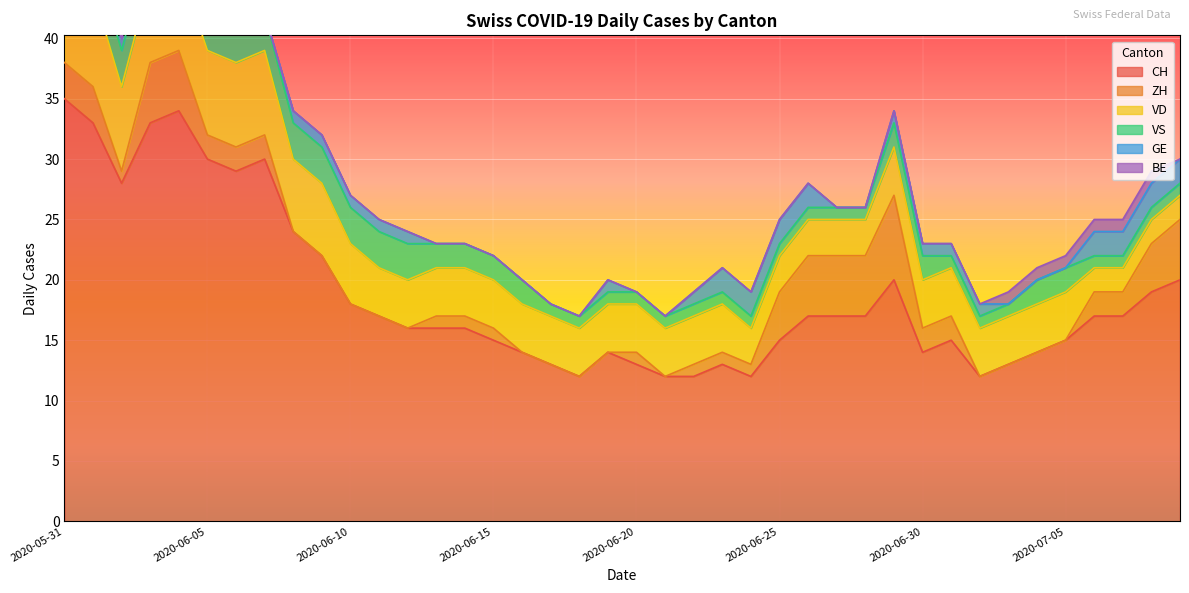

At which category is the sum across all series the highest?

2020-05-31